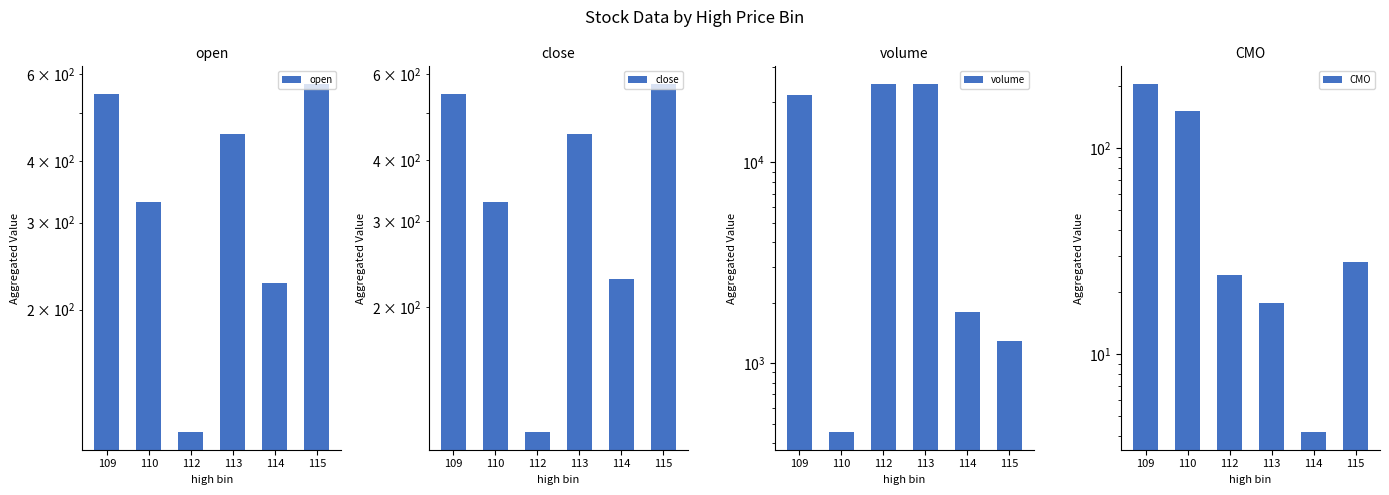

What are all the series names shown in the legend?

open, close, volume, CMO